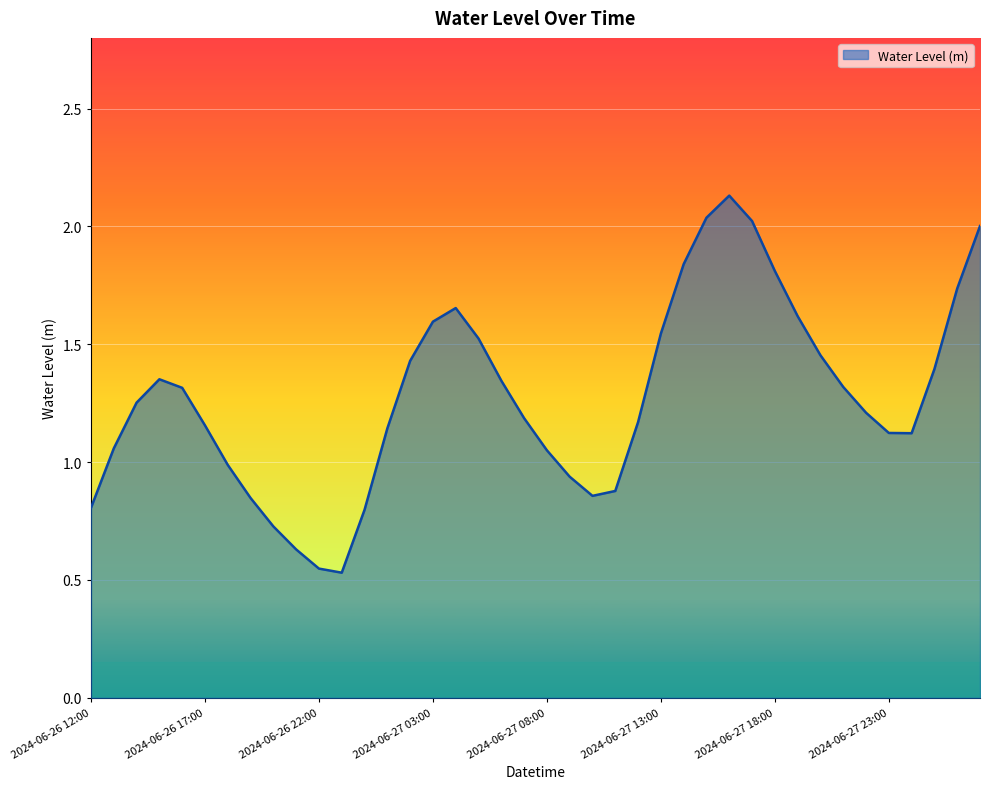

What is the difference between the maximum and minimum values?

1.6